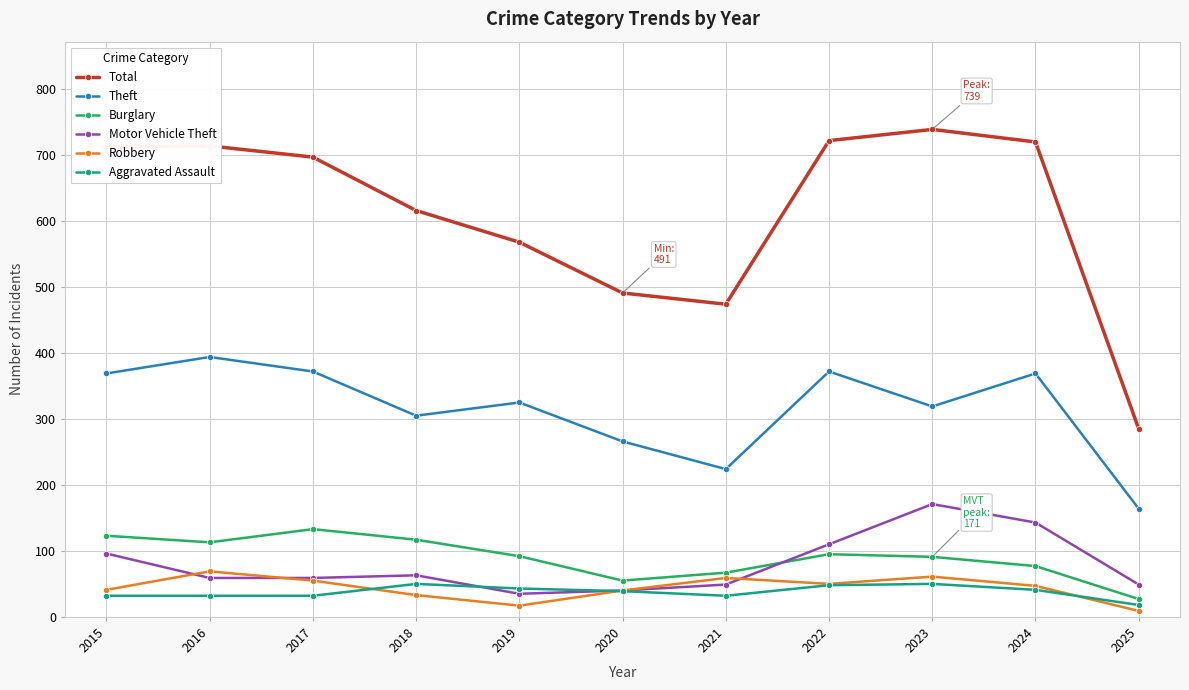

Which category has the lowest value in the Theft series?

2025